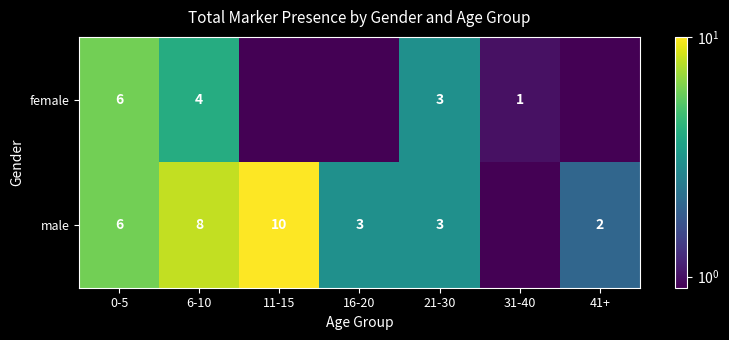

Count the number of data series in this chart.

2